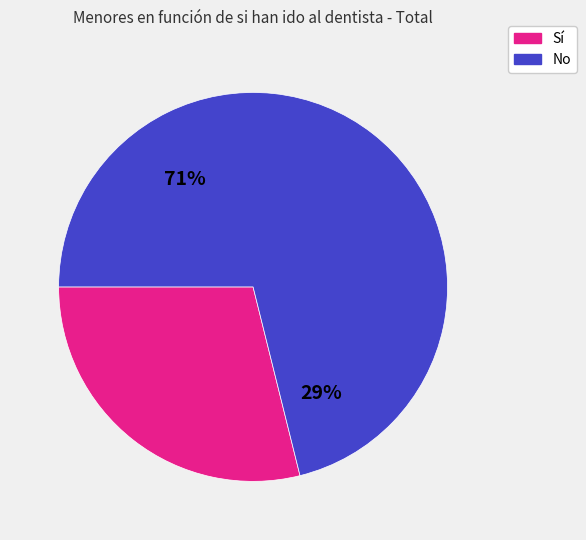

To the nearest percent, what is the difference between the Sí and No slice percentages?

42%